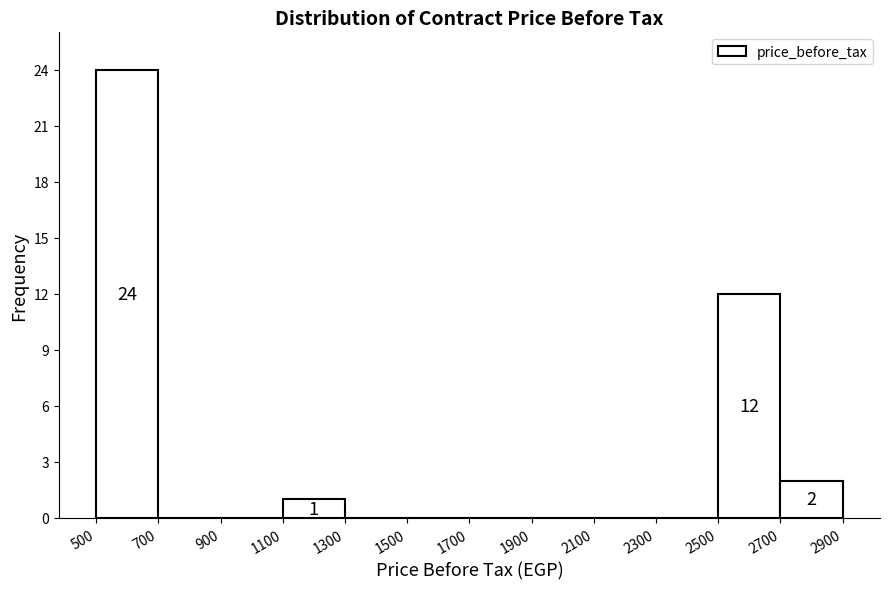

Over which range of the x-axis is the bar tallest?

500 to 700